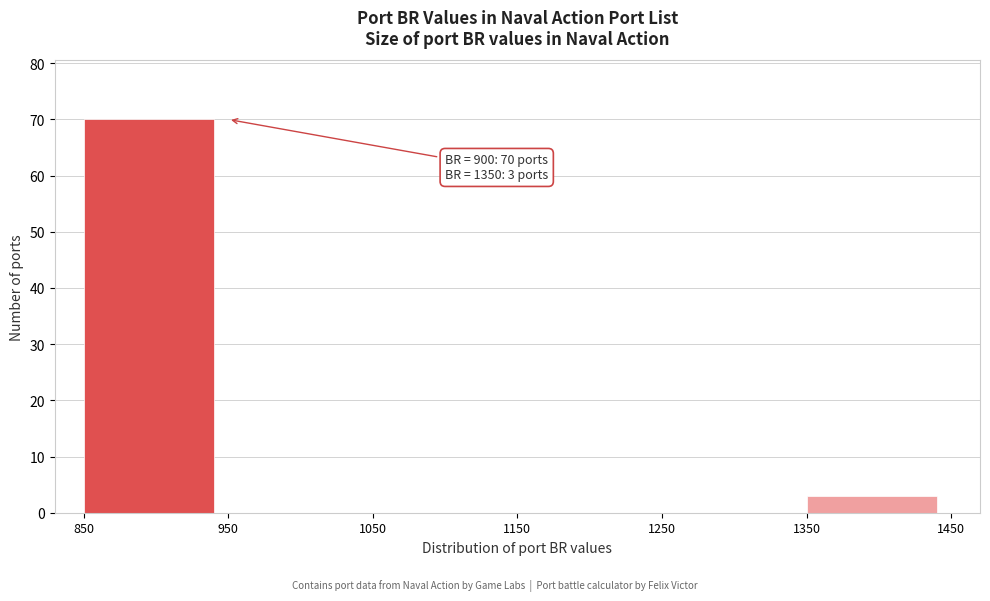

Over which range of the x-axis is the bar tallest?

850 to 950